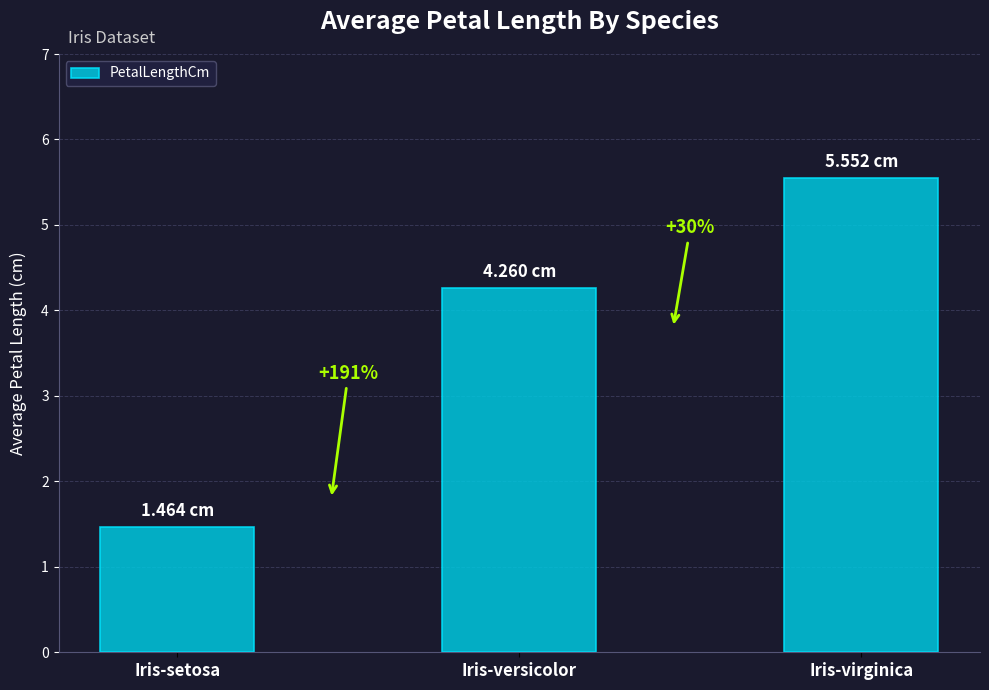

Rank the categories by value from lowest to highest.

Iris-setosa, Iris-versicolor, Iris-virginica